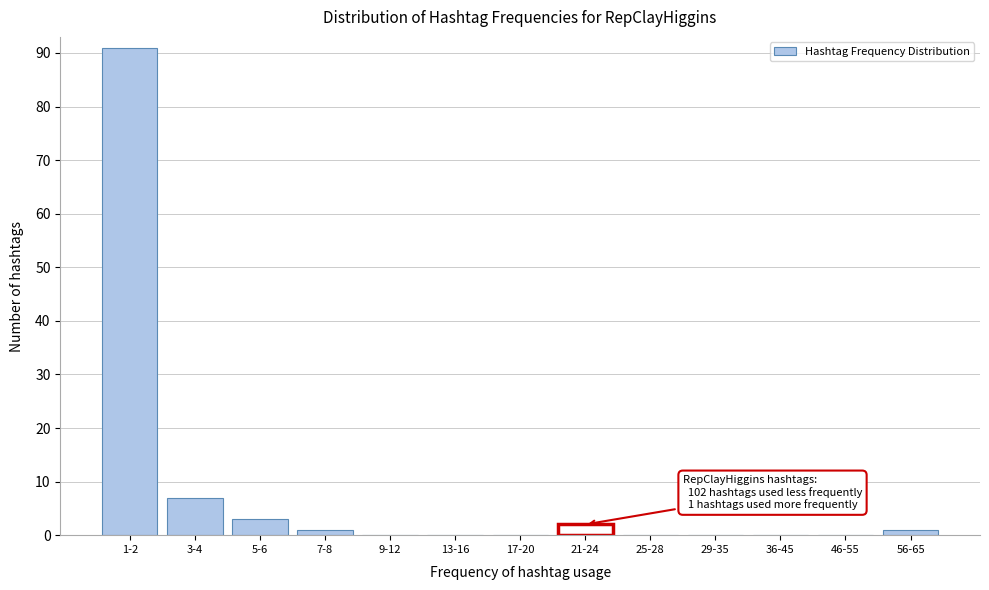

Reading left to right, transcribe all the data shown in this chart.

1-2=91	3-4=7	5-6=3	7-8=1	9-12=0	13-16=0	17-20=0	21-24=2	25-28=0	29-35=0	36-45=0	46-55=0	56-65=1